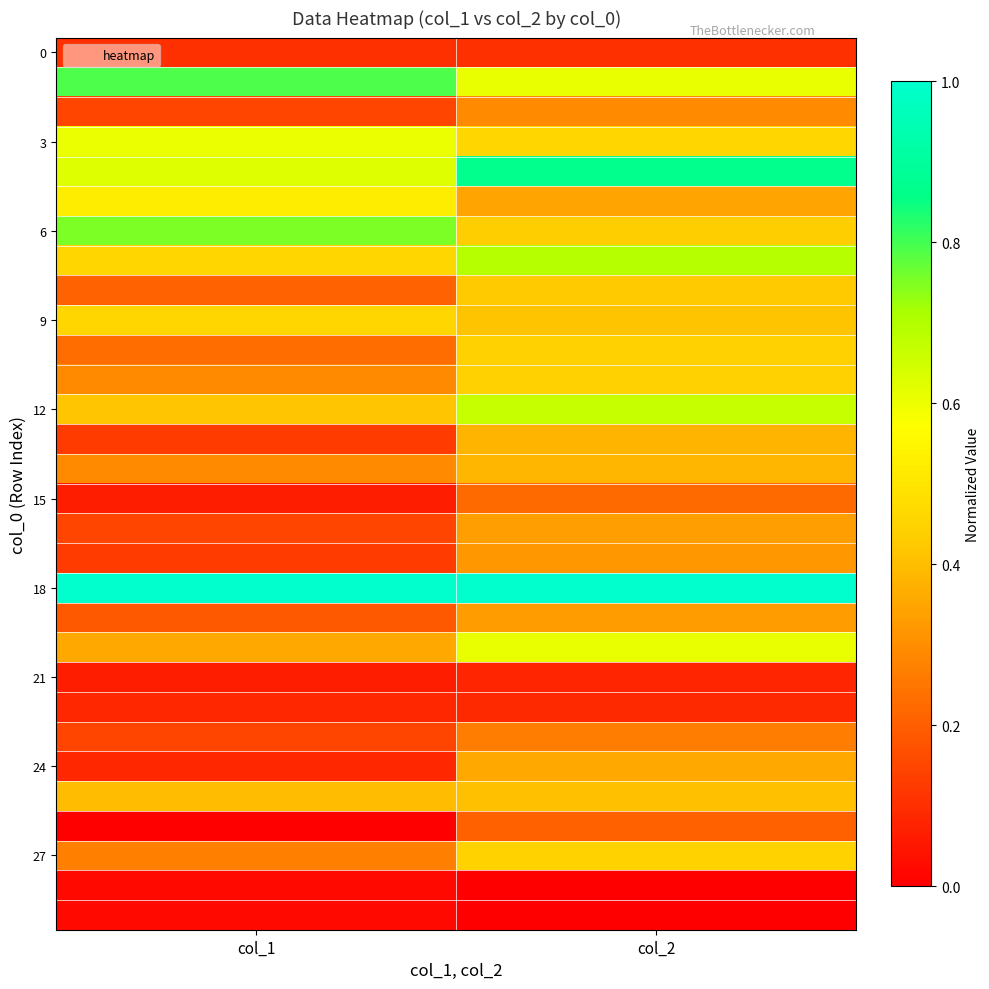

How many data points does each series have?

2